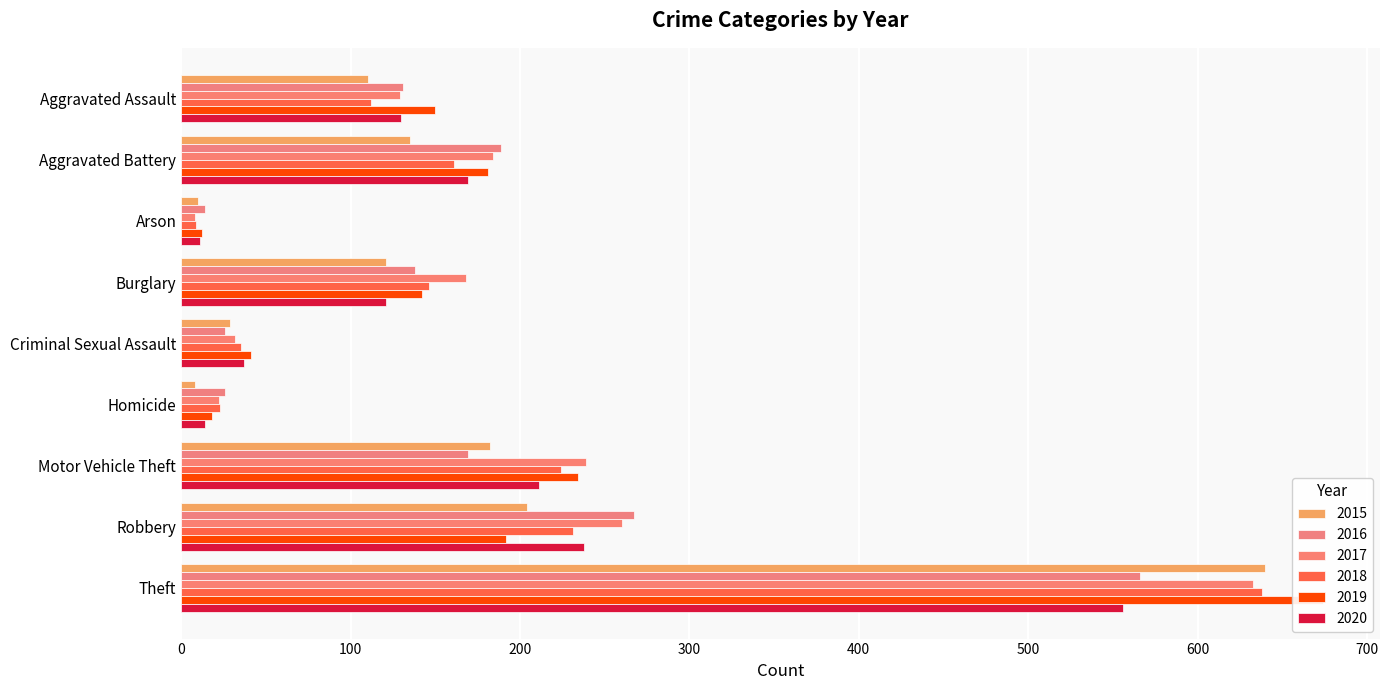

Reading left to right, what are all the values shown in this chart?

2015: 110	135	10	121	29	8	182	204	640
2016: 131	189	14	138	26	26	169	267	566
2017: 129	184	8	168	32	22	239	260	633
2018: 112	161	9	146	35	23	224	231	638
2019: 150	181	12	142	41	18	234	192	674
2020: 130	169	11	121	37	14	211	238	556